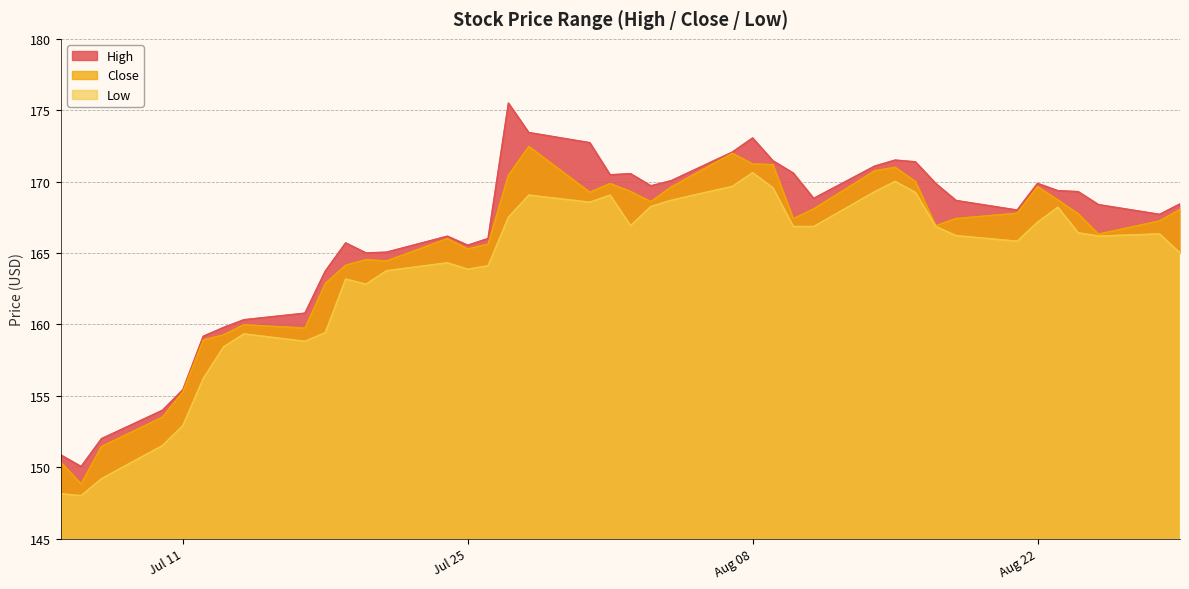

At which label does Close first exceed 167?

2017-07-27